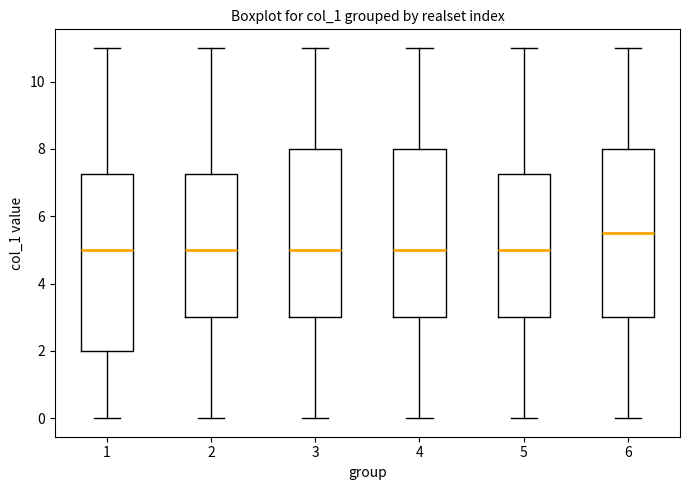

Which box is the tallest, from its lower edge to its upper edge?

1